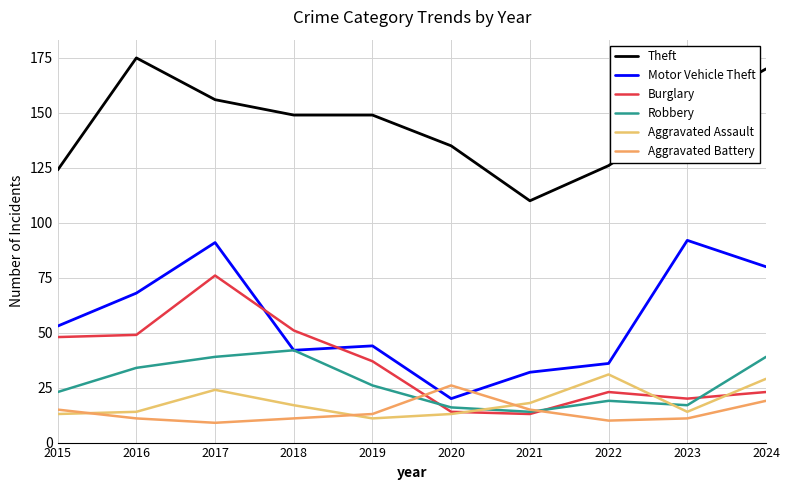

What is the value of the Theft point at the 1st from the left?

124